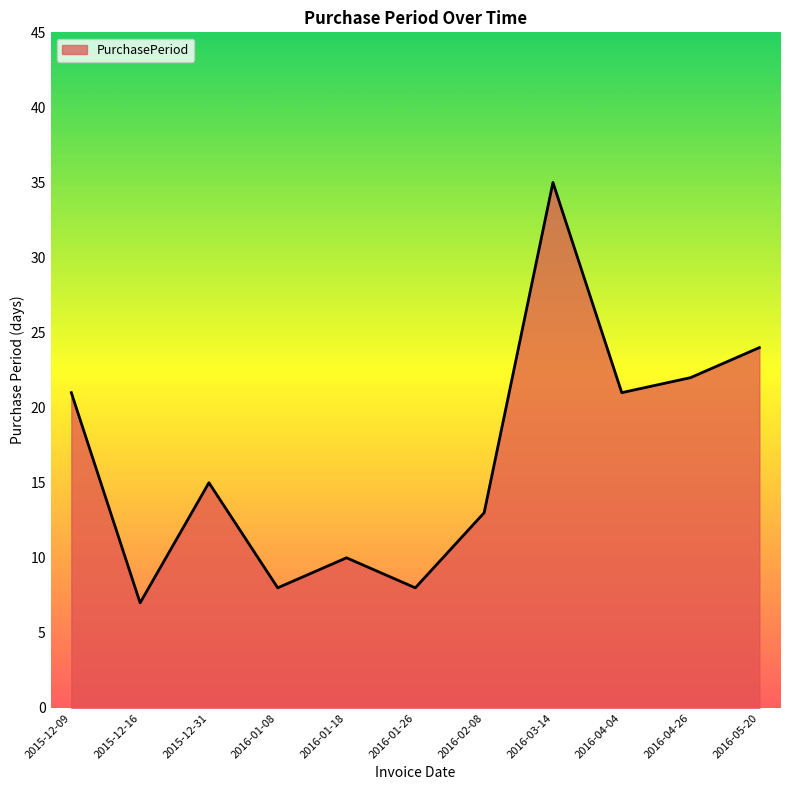

Reading left to right, what are all the values shown in this chart?

2015-12-09=21	2015-12-16=7	2015-12-31=15	2016-01-08=8	2016-01-18=10	2016-01-26=8	2016-02-08=13	2016-03-14=35	2016-04-04=21	2016-04-26=22	2016-05-20=24